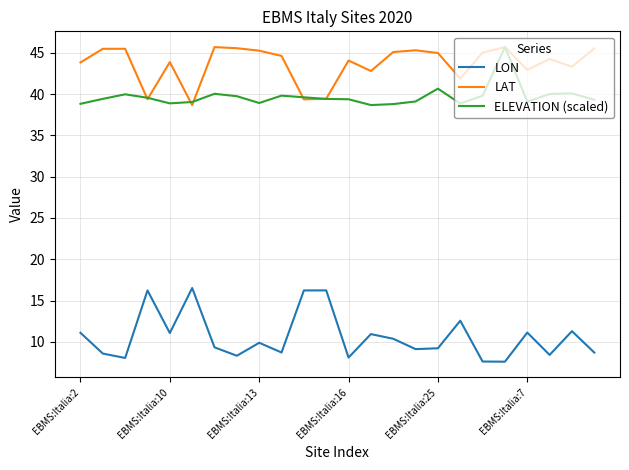

Which series has the largest total across all categories?

LAT